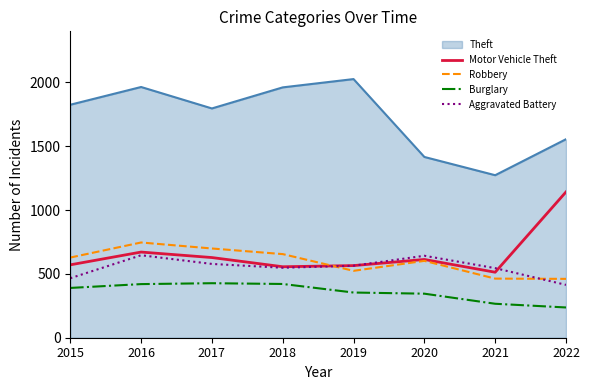

What is the sum of all Motor Vehicle Theft values?

5259